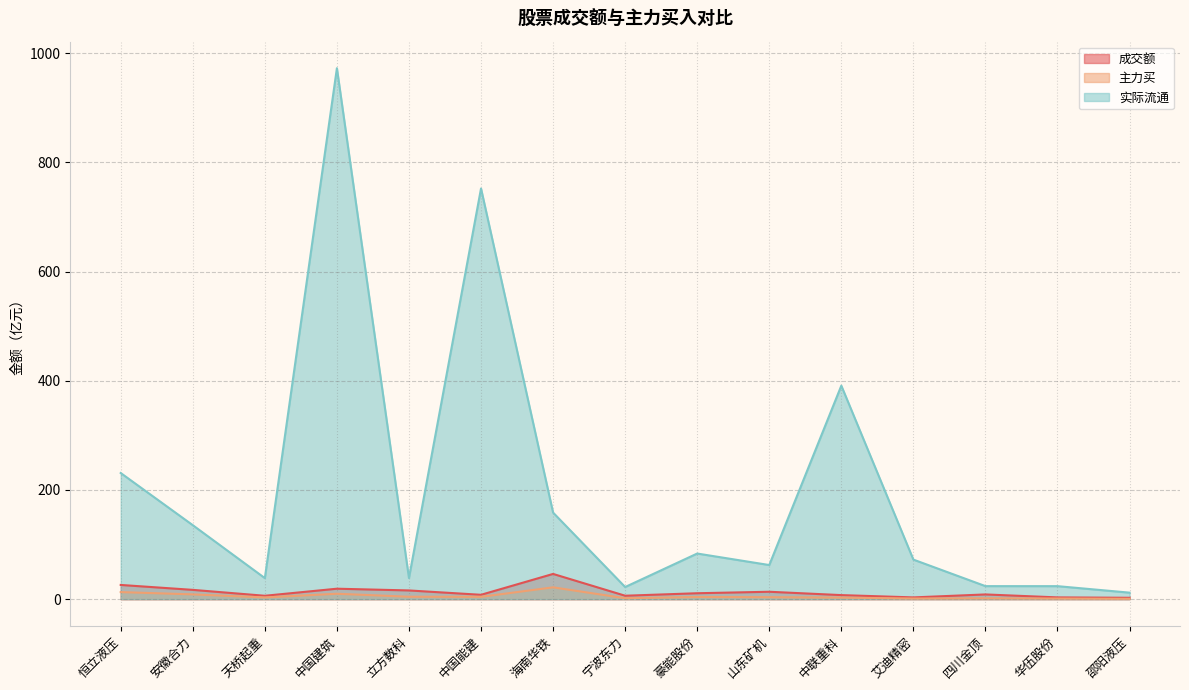

What is the total value across all series at 天桥起重?

48.0